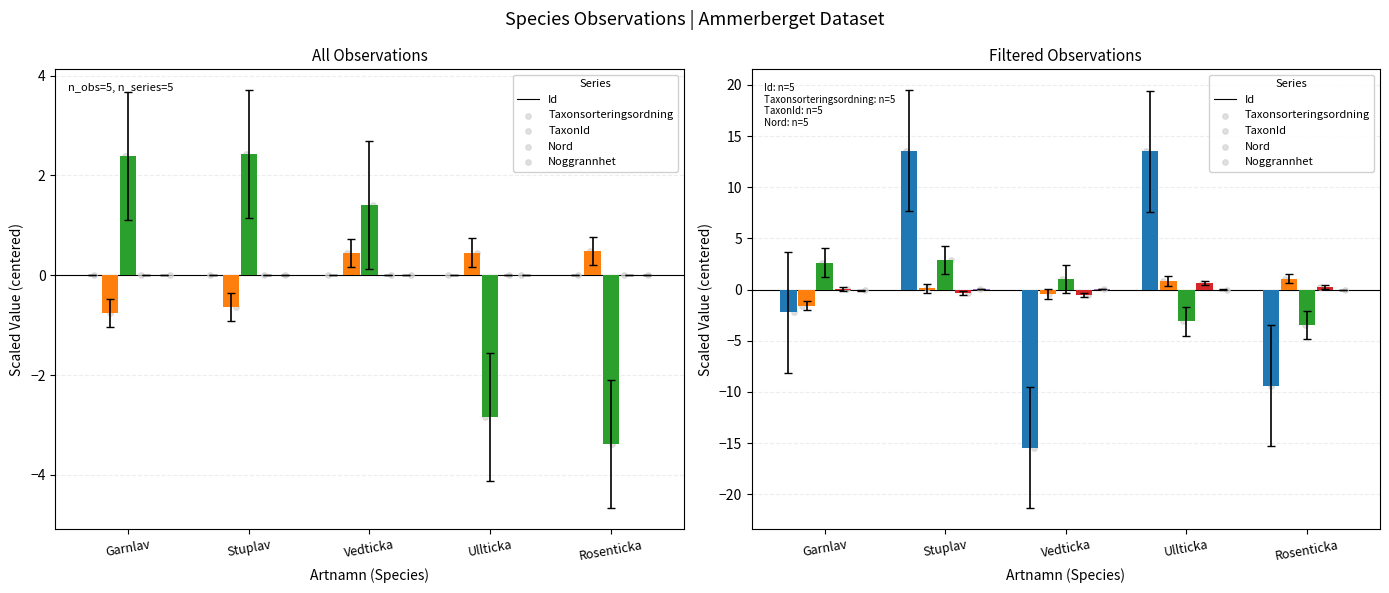

At how many categories does at least one series exceed 1?

5